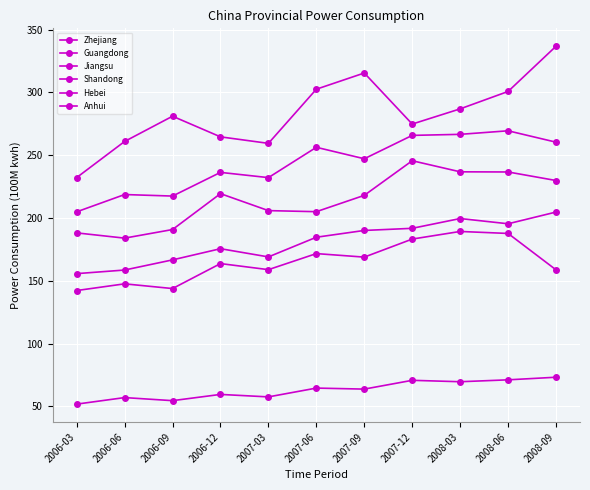

What is the lowest value of the Guangdong series?

232.2